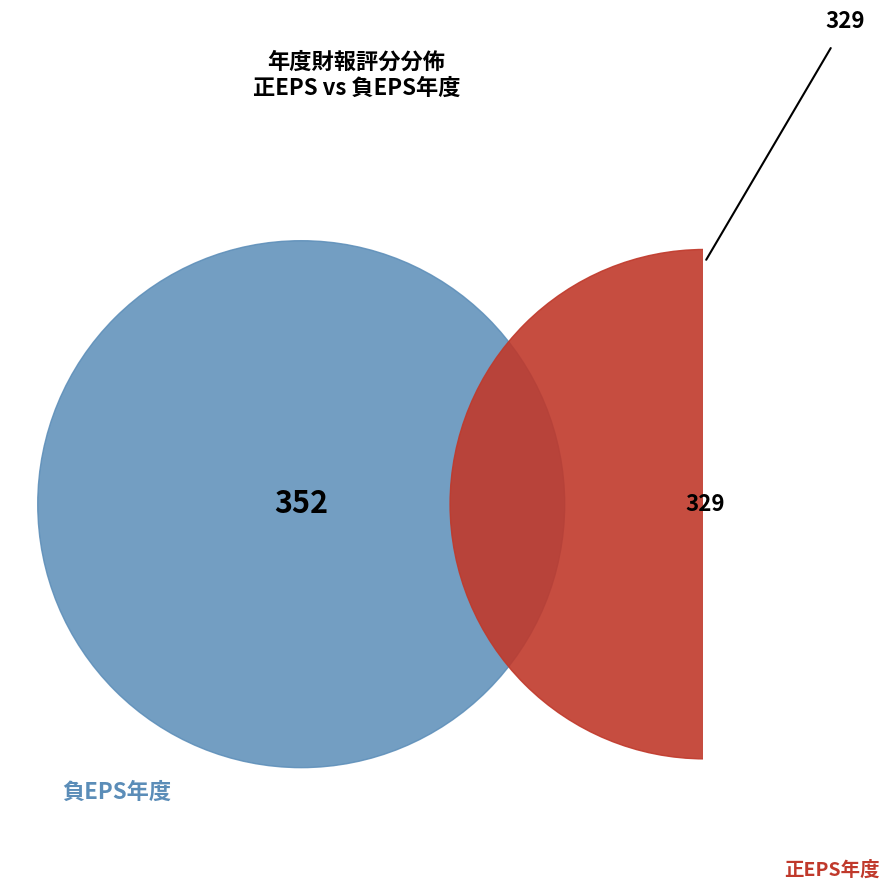

Is there a majority slice in this chart?

No